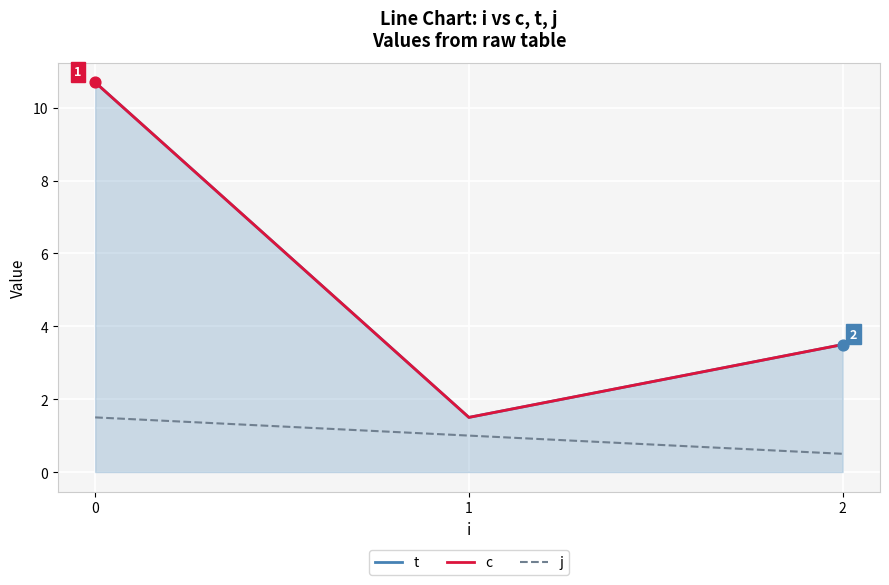

Which series contains the highest Y value?

t